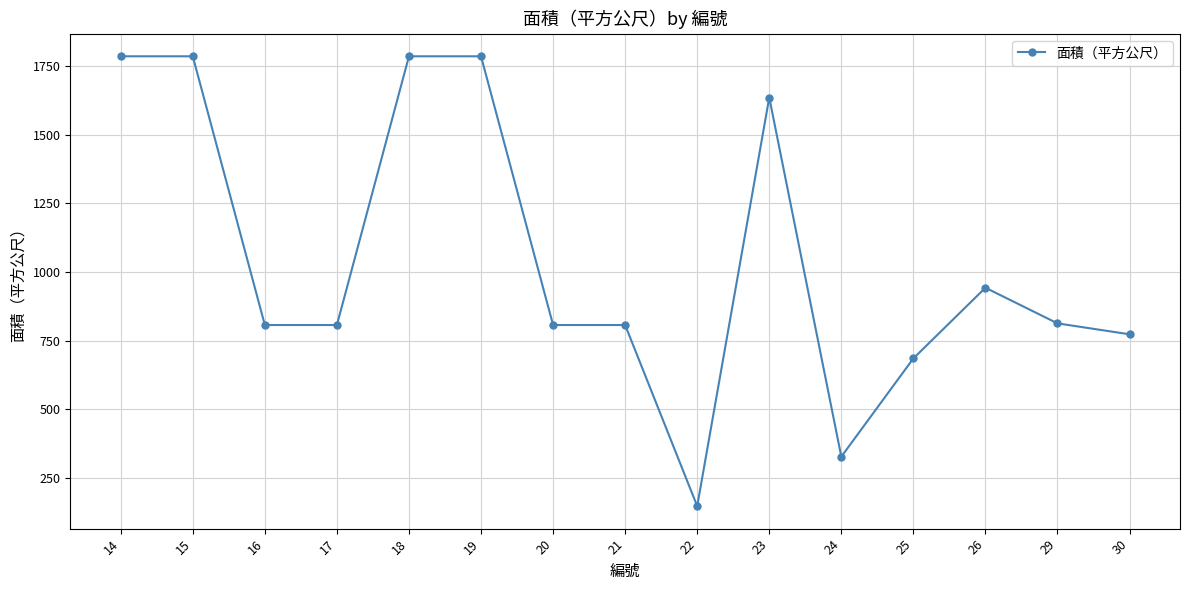

What is the approximate value at 16?

807.1